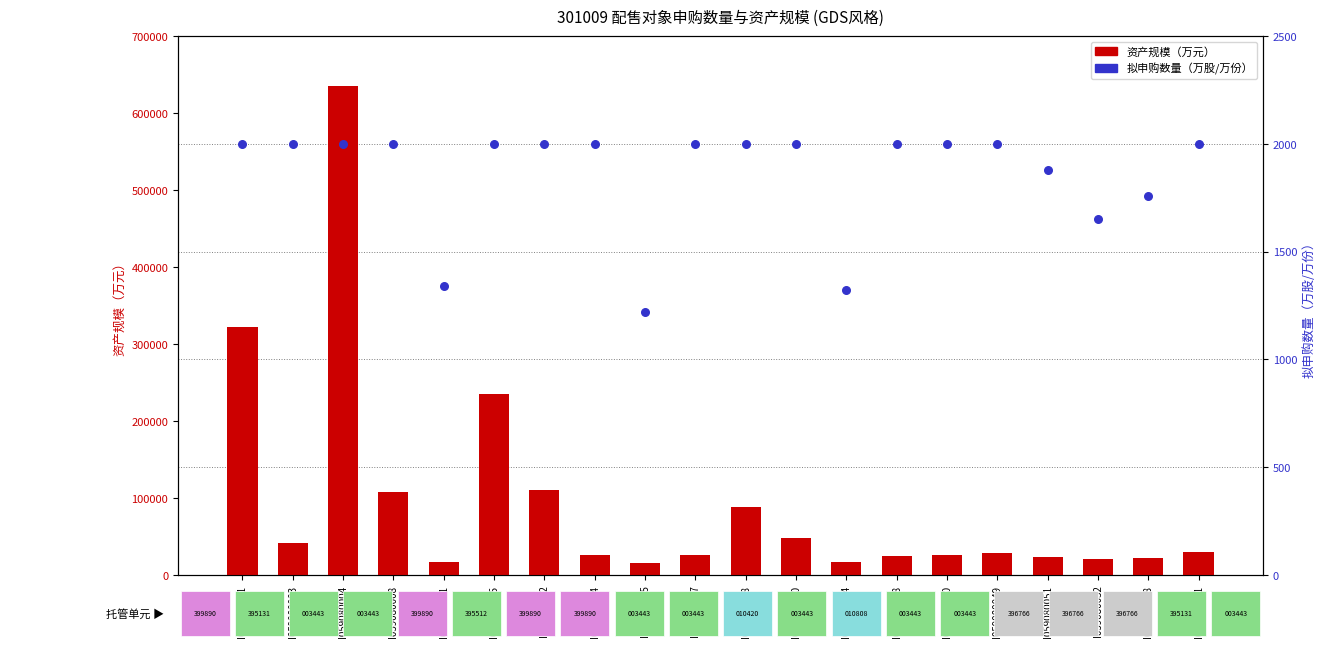

Which series has the largest total across all categories?

资产规模（万元）